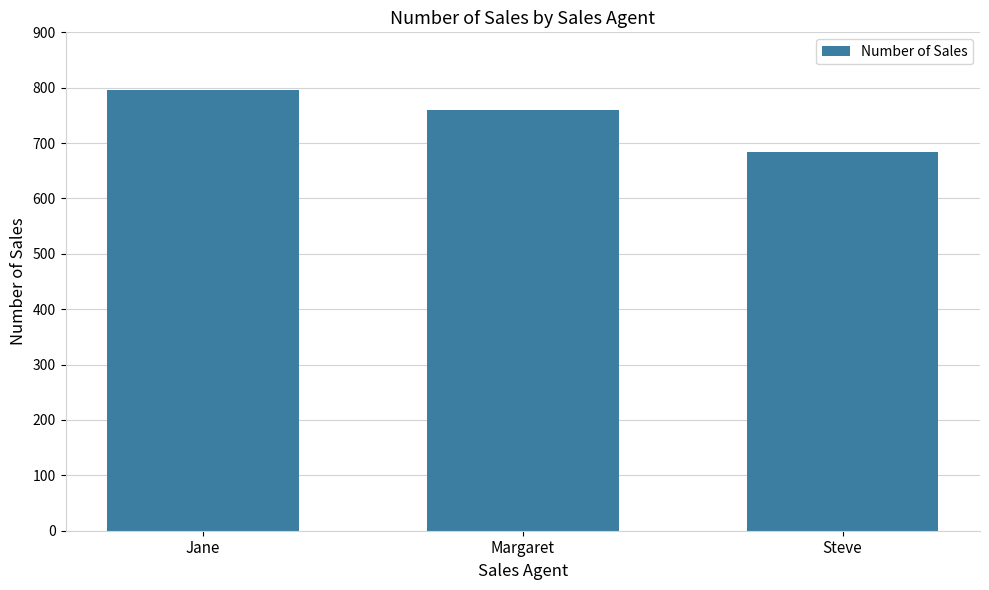

True or false: the data shows 1206 at Steve.

False